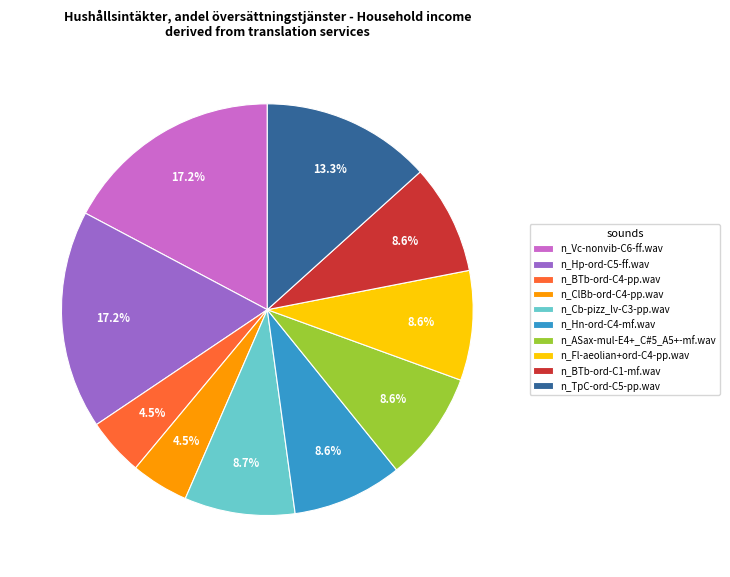

To the nearest percent, what is the difference between the largest and smallest slice percentages?

13%